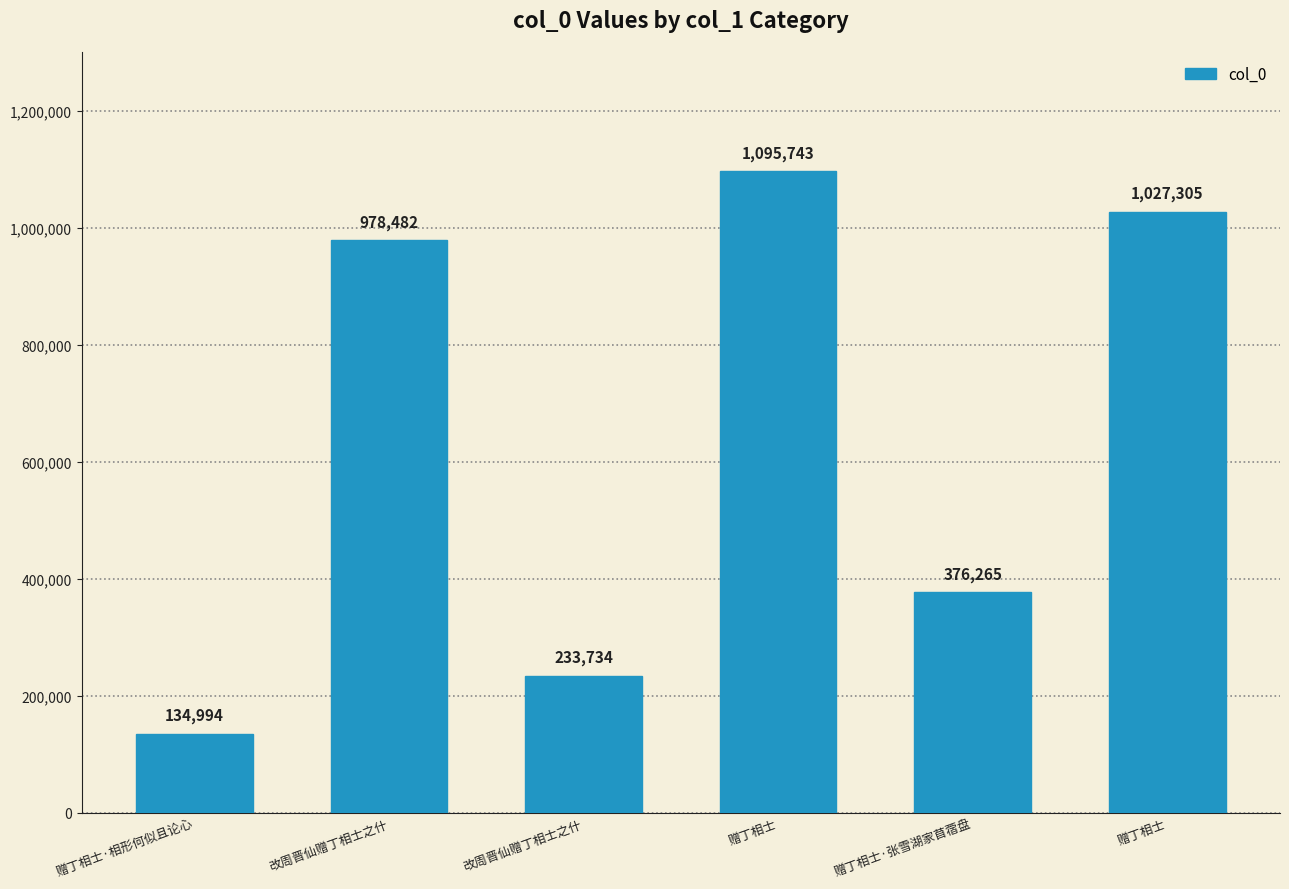

Where is the data nearest to the value 615368?

赠丁相士·张雪湖家苜蓿盘